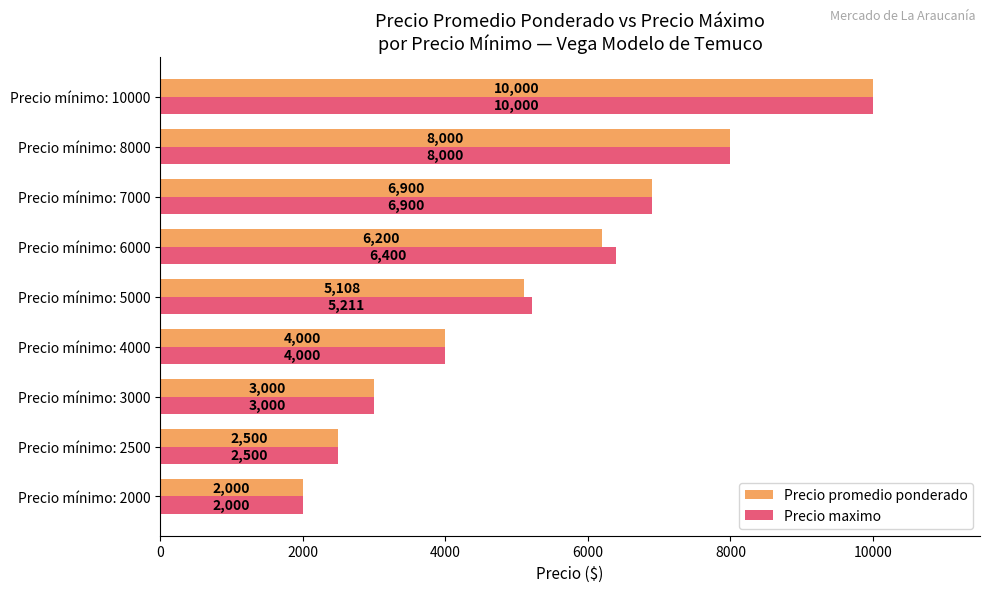

What is the average value of the Precio maximo series?

5334.5